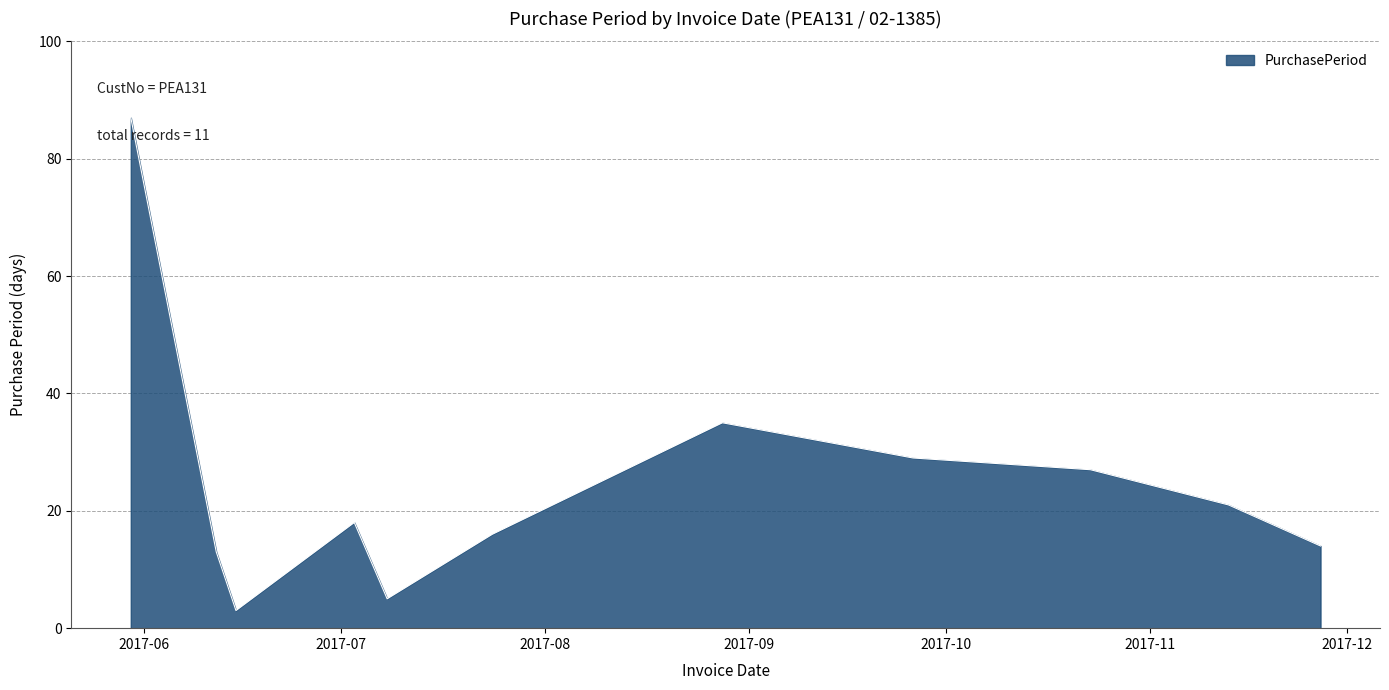

What is the greatest value displayed?

87